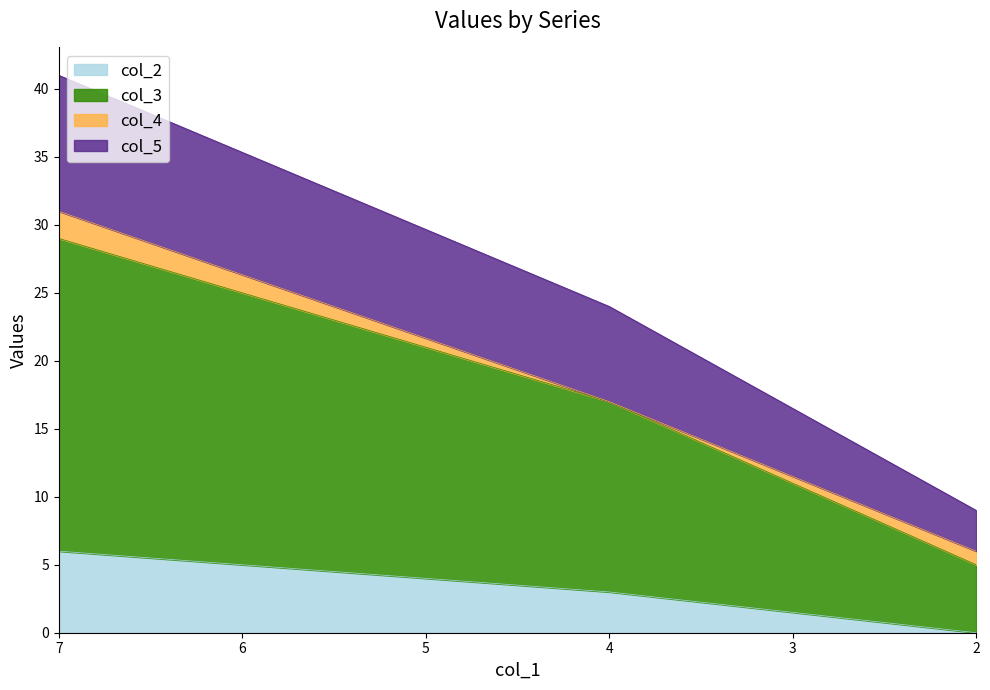

What is the difference between the maximum and minimum values in the col_5 series?

32